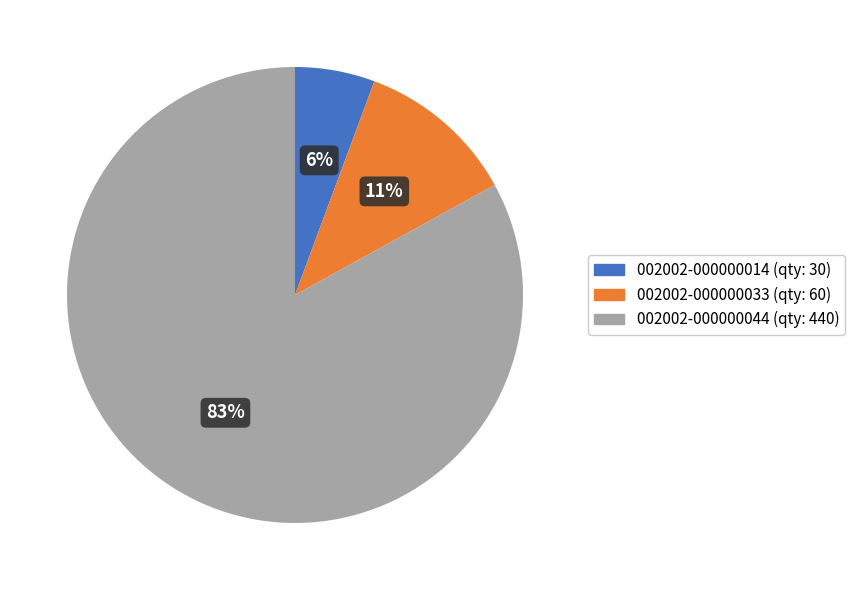

To the nearest percent, what is the difference between the largest and smallest slice percentages?

77%